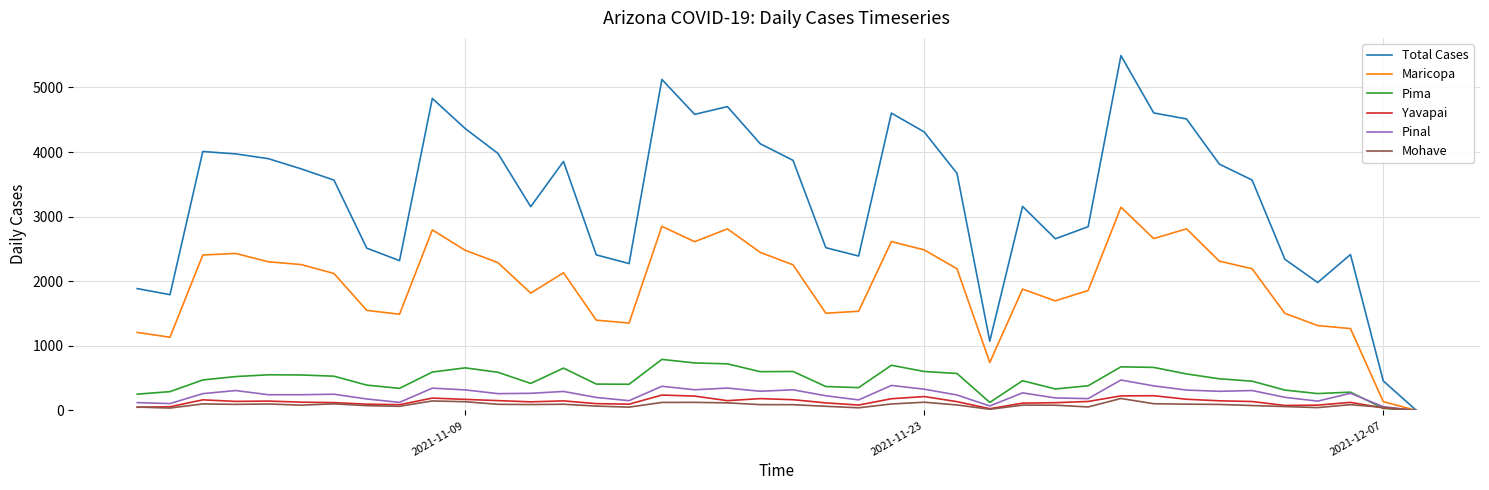

What is the highest value of the Total Cases series?

5493